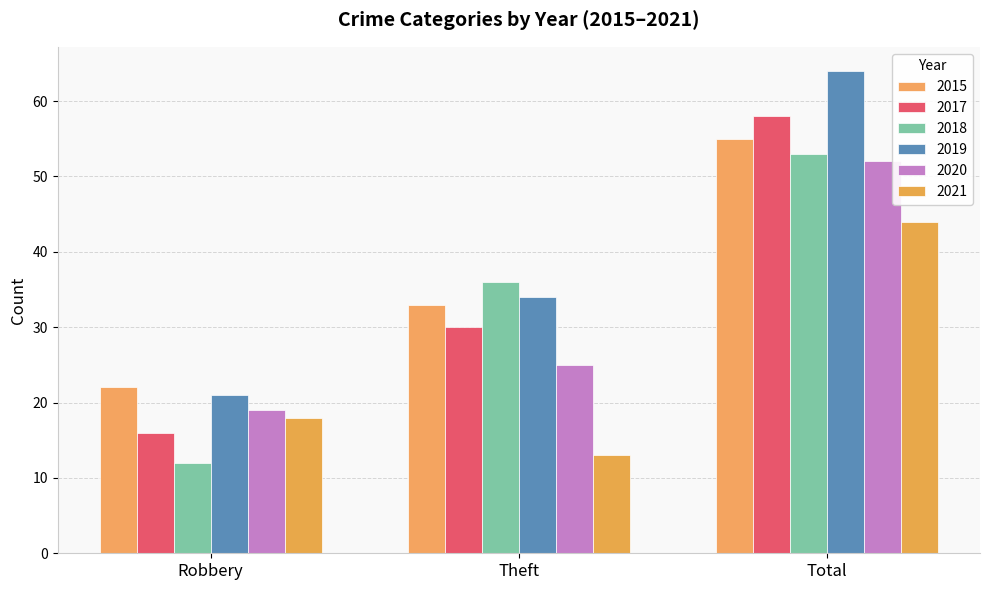

Which category has the highest value in the 2015 series?

Total